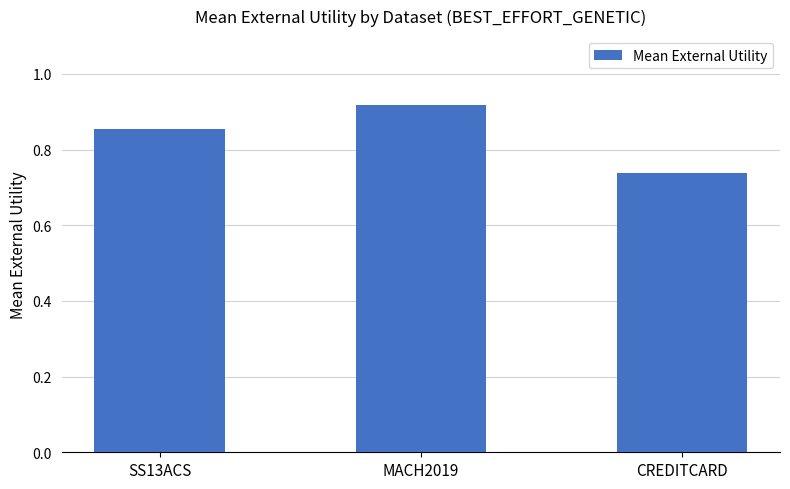

At which category does the chart reach its minimum across all series?

CREDITCARD